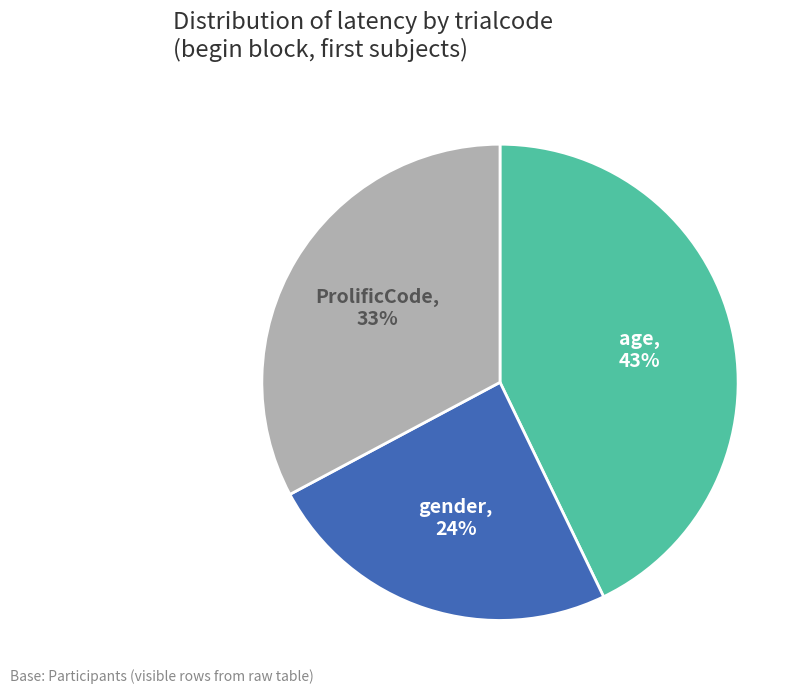

Is there a majority slice in this chart?

No